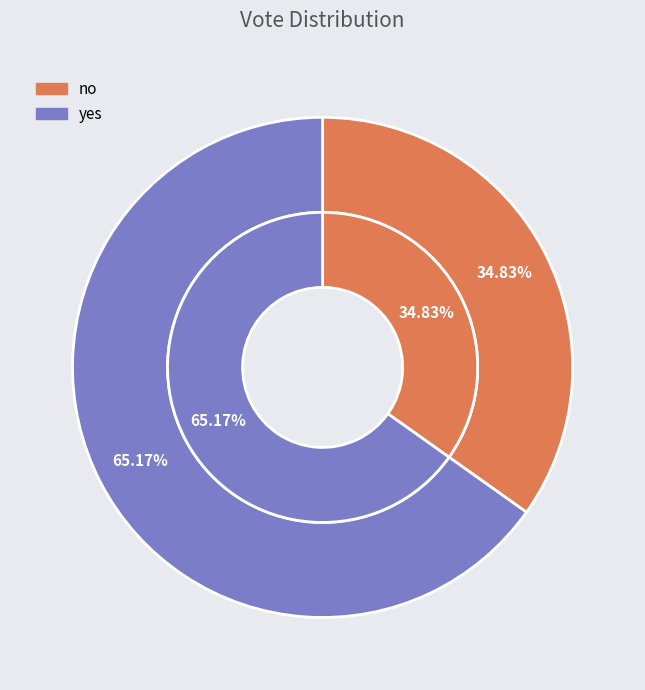

Count the number of slices in the pie.

2